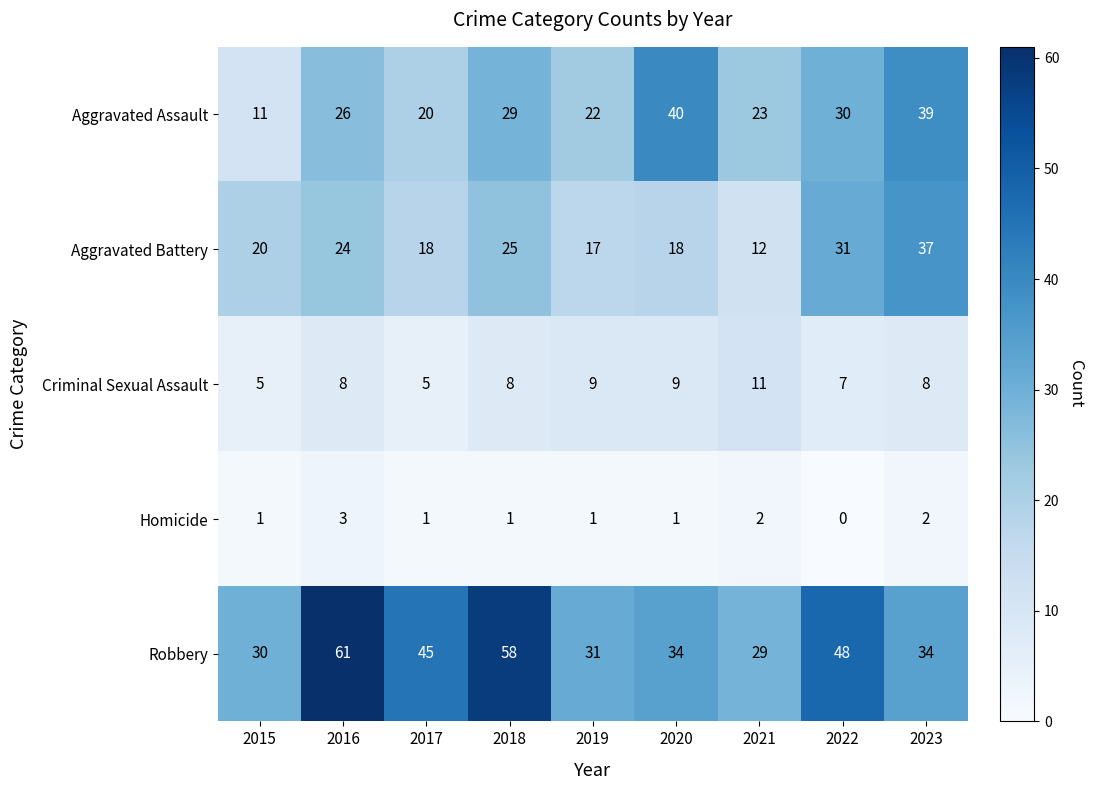

What is the difference between the Criminal Sexual Assault values at 2021 and 2022?

4